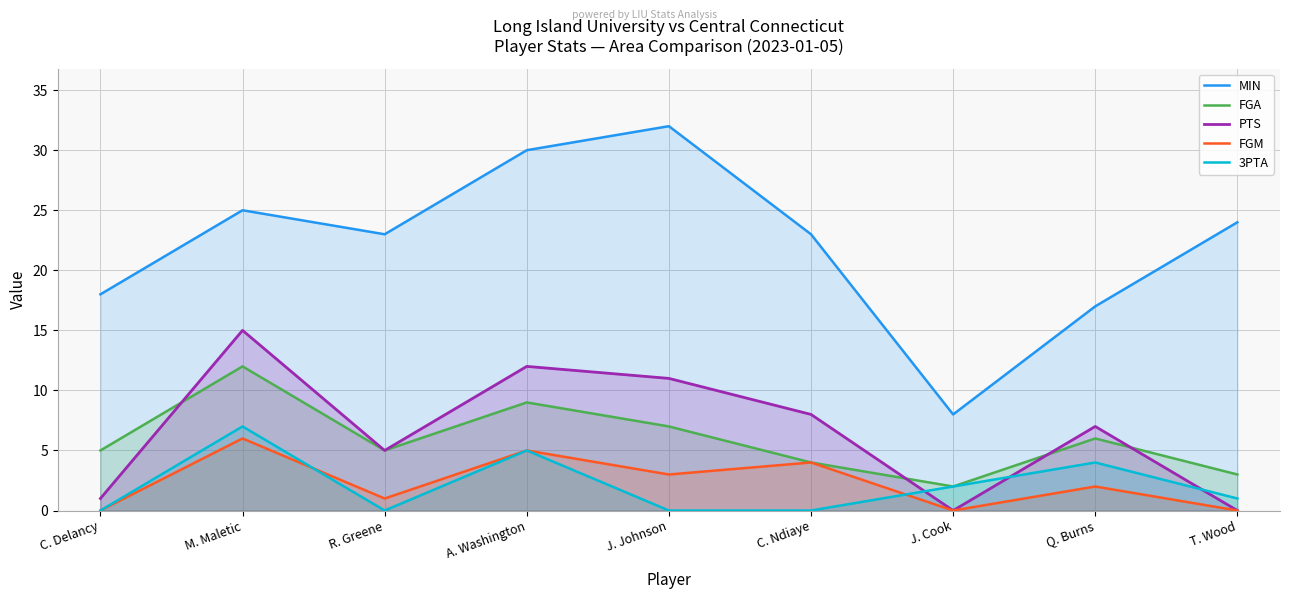

After their last crossing, which series has the higher values: 3PTA or FGM?

3PTA